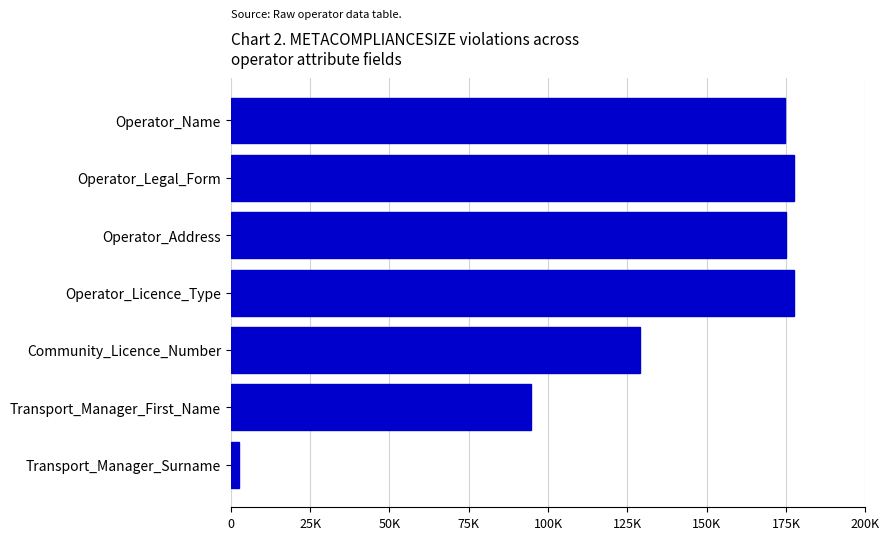

Are the bars horizontal?

Yes